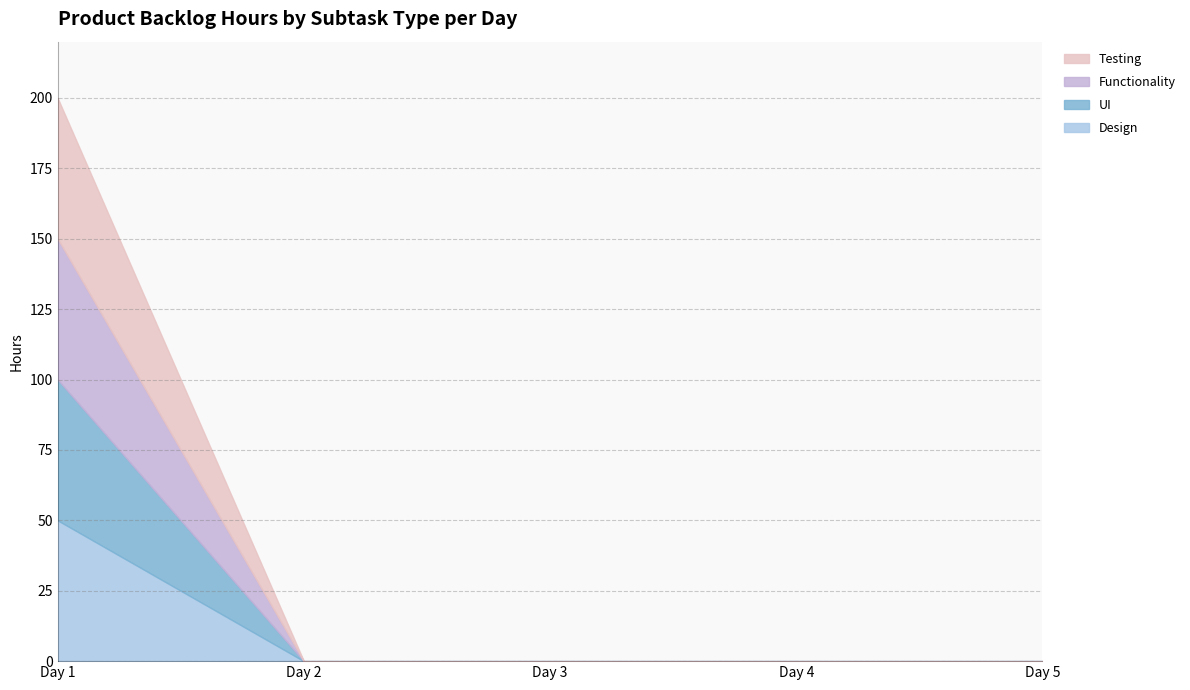

The value of UI at Day 3 is 0. True or false?

True